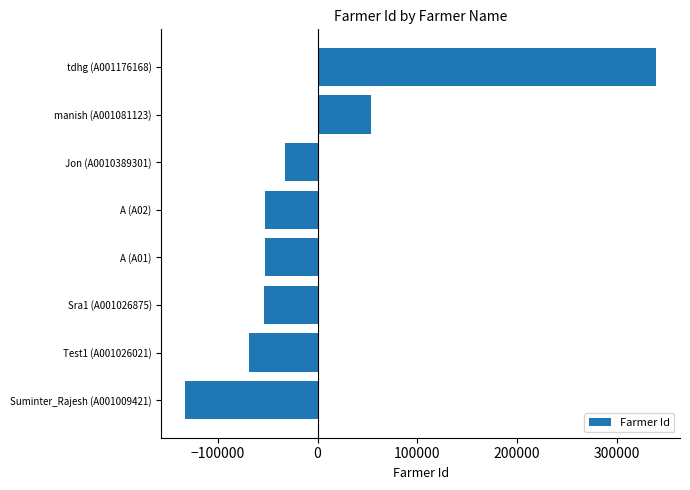

How many values are below -52397?

5